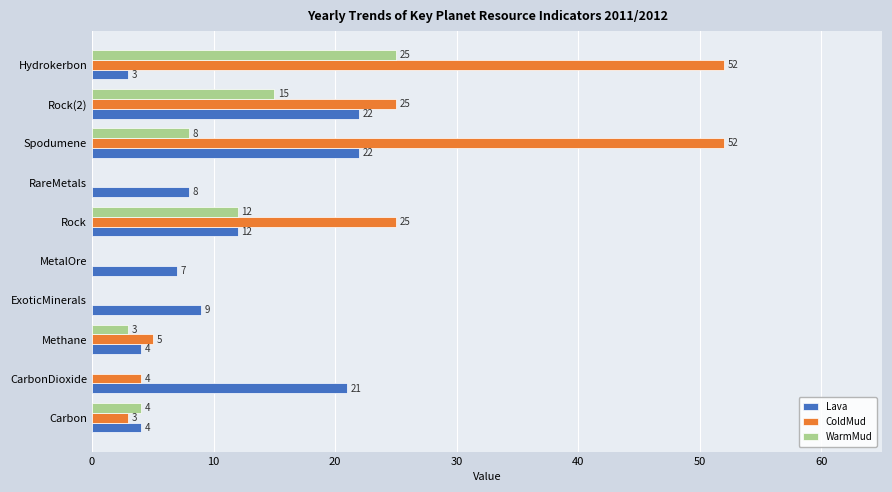

What is the greatest value displayed?

52